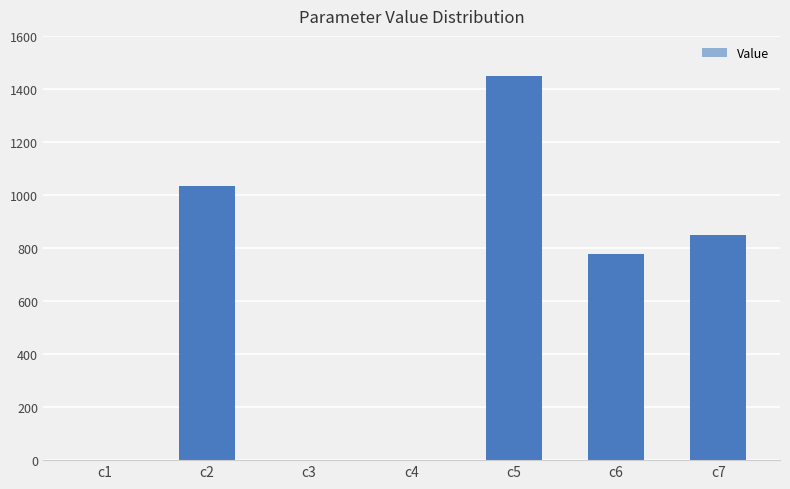

What is the change in value from c1 to c7?

+847.4